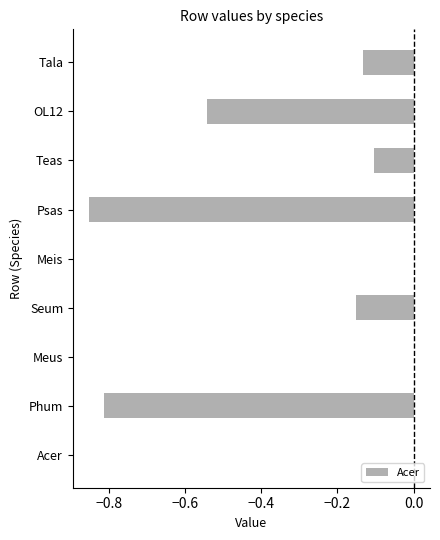

Is it true that the value at Teas is -0.2?

False